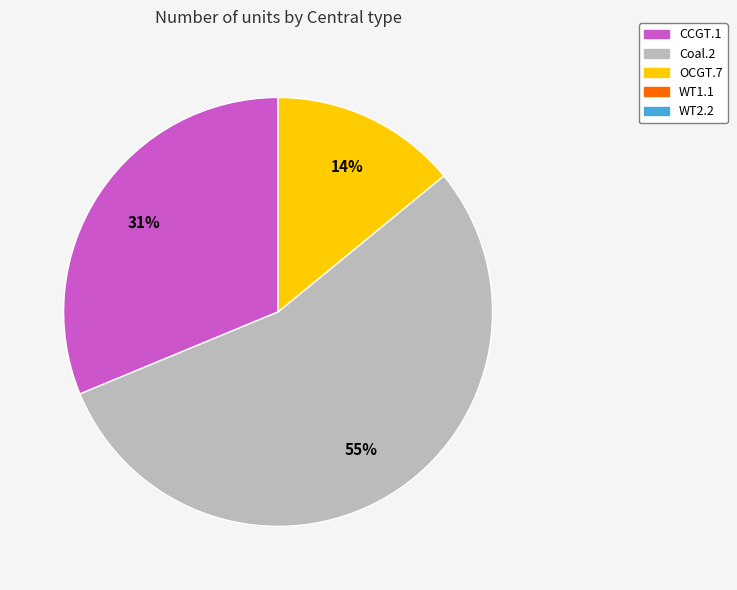

Is there any slice that represents more than half of the pie?

Yes